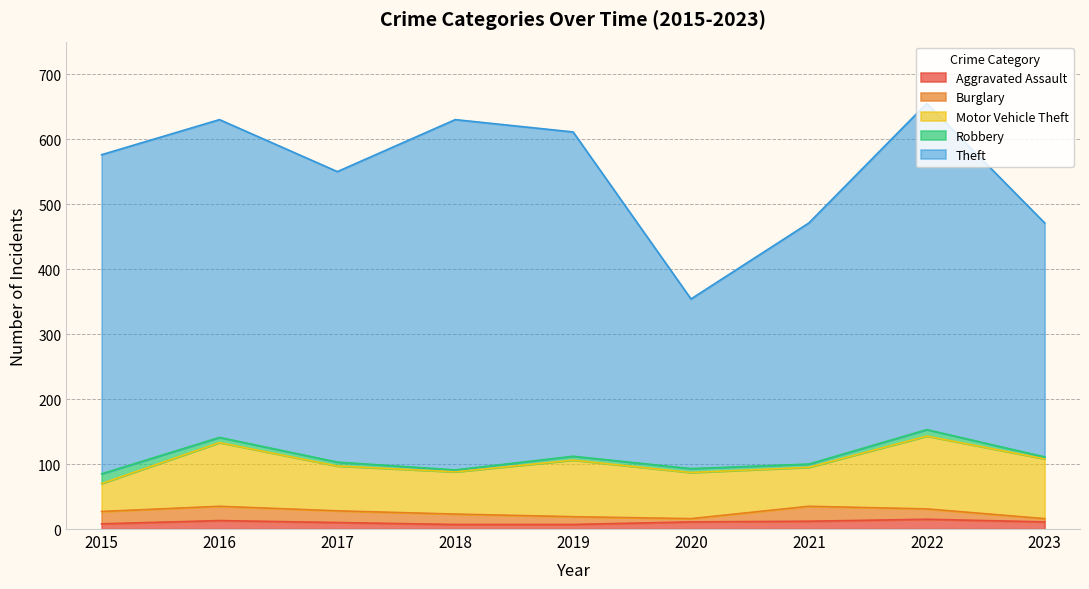

At how many categories does at least one series exceed 393?

6